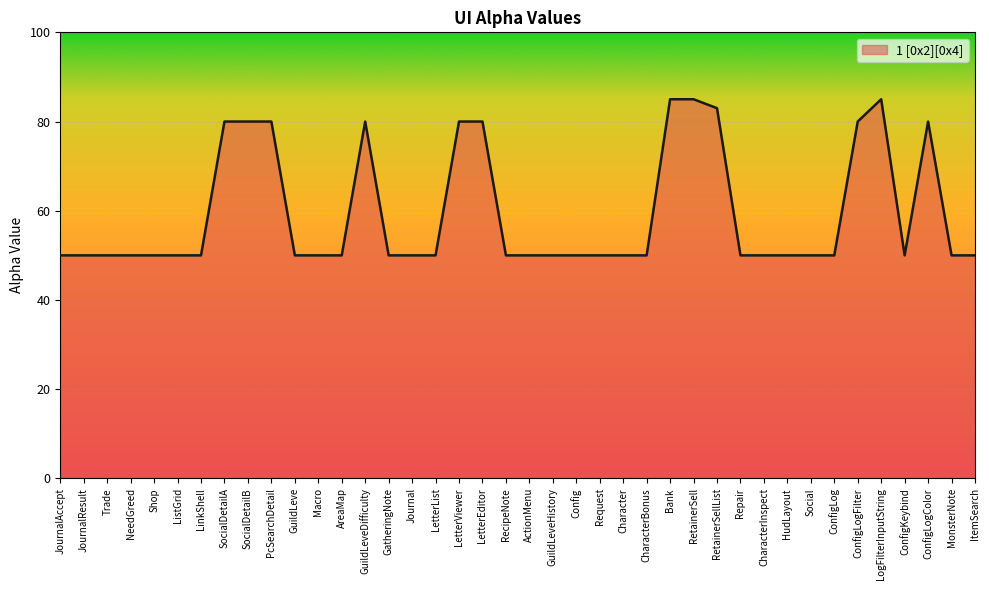

What is the change in value from LetterViewer to CharacterInspect?

-30